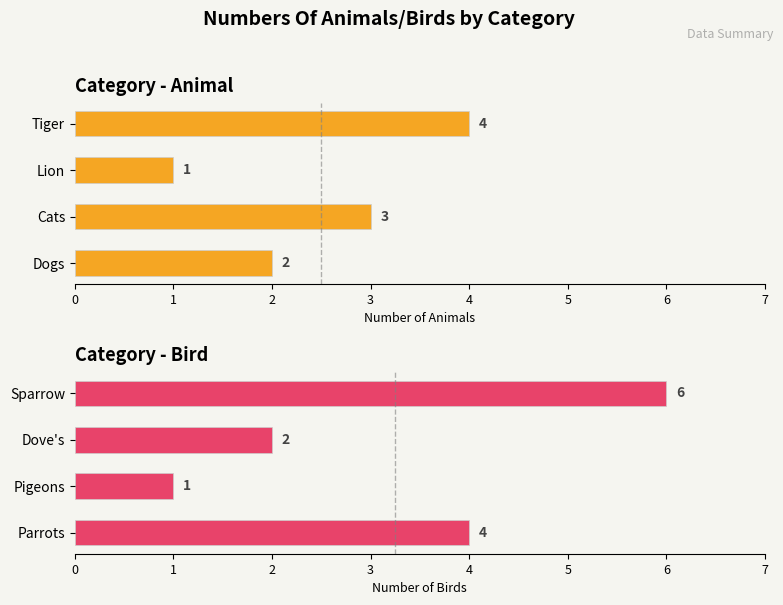

Rank the categories by Bird value from highest to lowest.

Sparrow, Parrots, Dove's, Pigeons